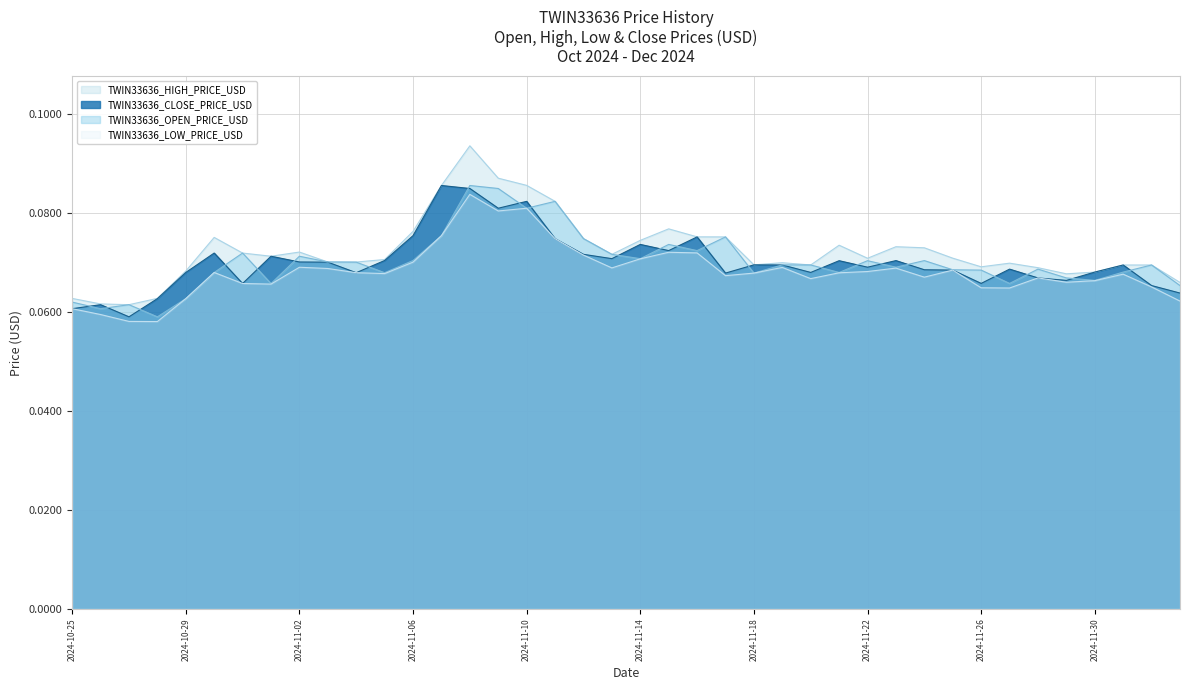

True or false: TWIN33636_HIGH_PRICE_USD and TWIN33636_LOW_PRICE_USD intersect in this chart.

False